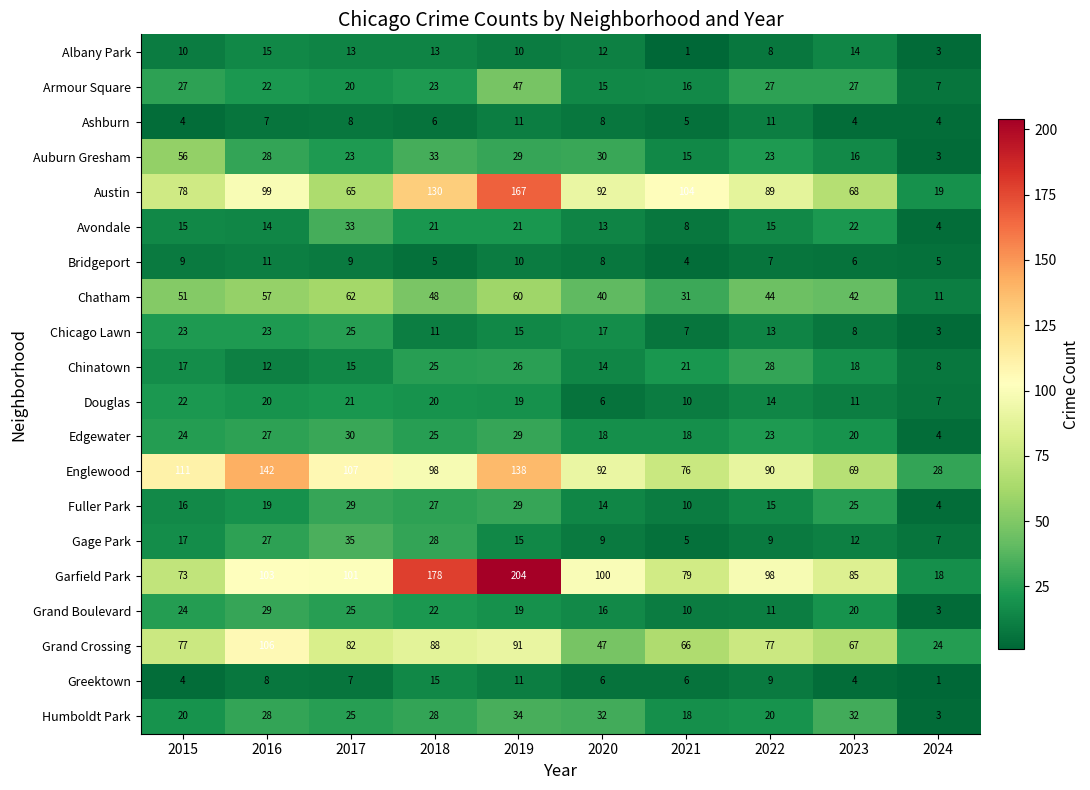

The value of Austin at 2021 is 104. True or false?

True